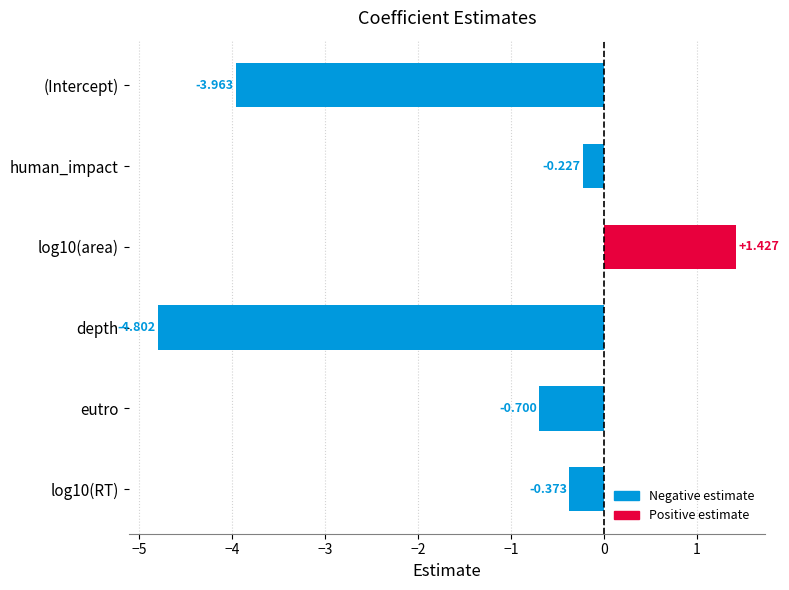

Rank the categories by value from highest to lowest.

log10(area), human_impact, log10(RT), eutro, (Intercept), depth